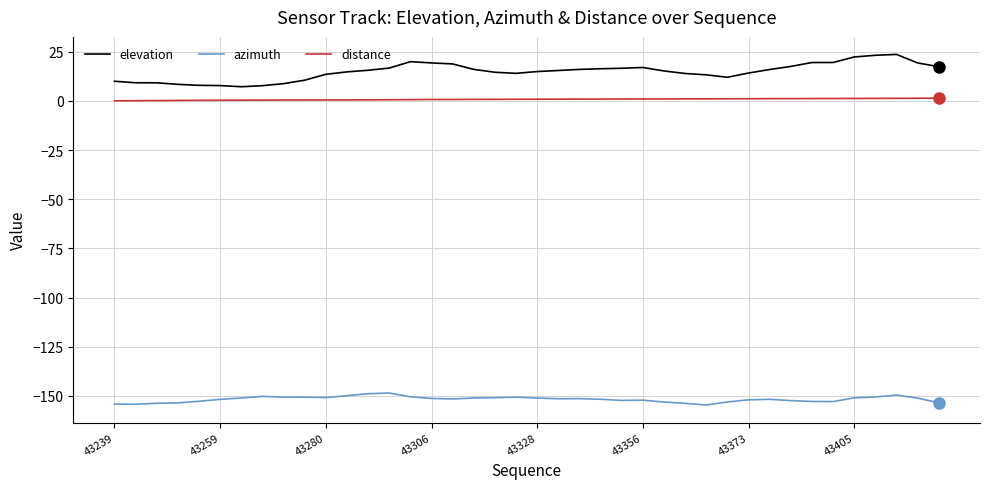

What is the difference between the maximum and minimum values in the elevation series?

16.4